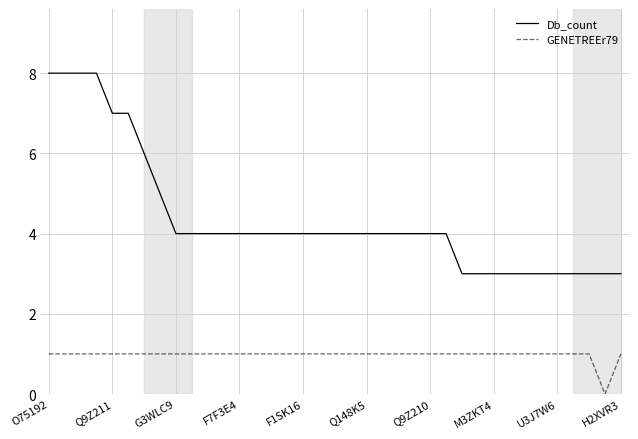

True or false: Db_count and GENETREEr79 intersect in this chart.

False